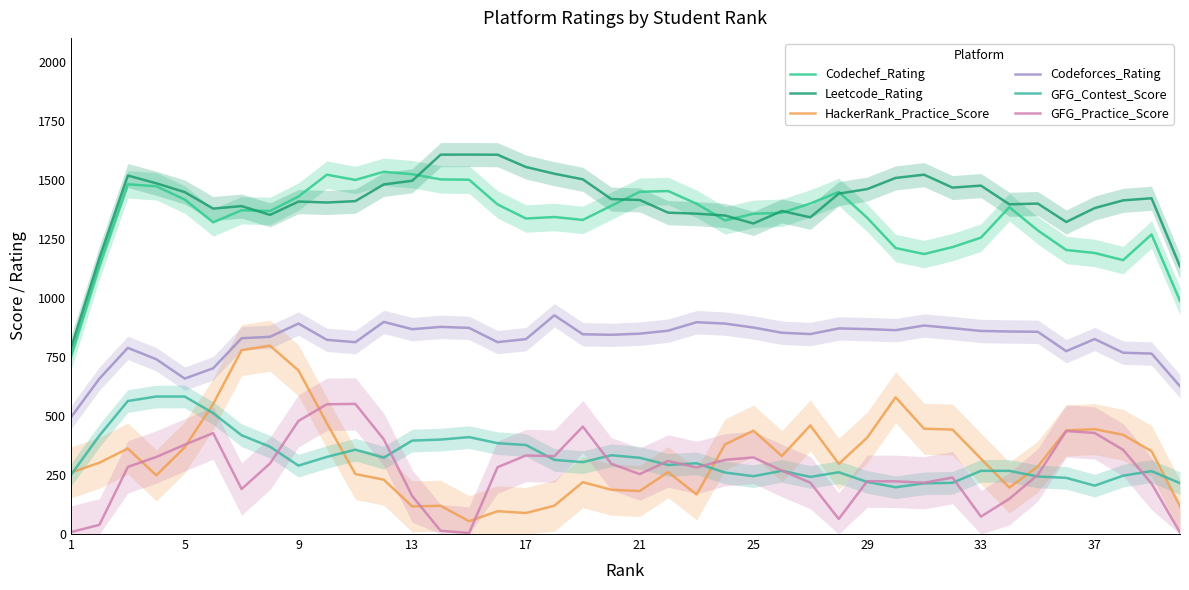

What is the value of the GFG_Contest_Score point at the 7th from the left?

418.0